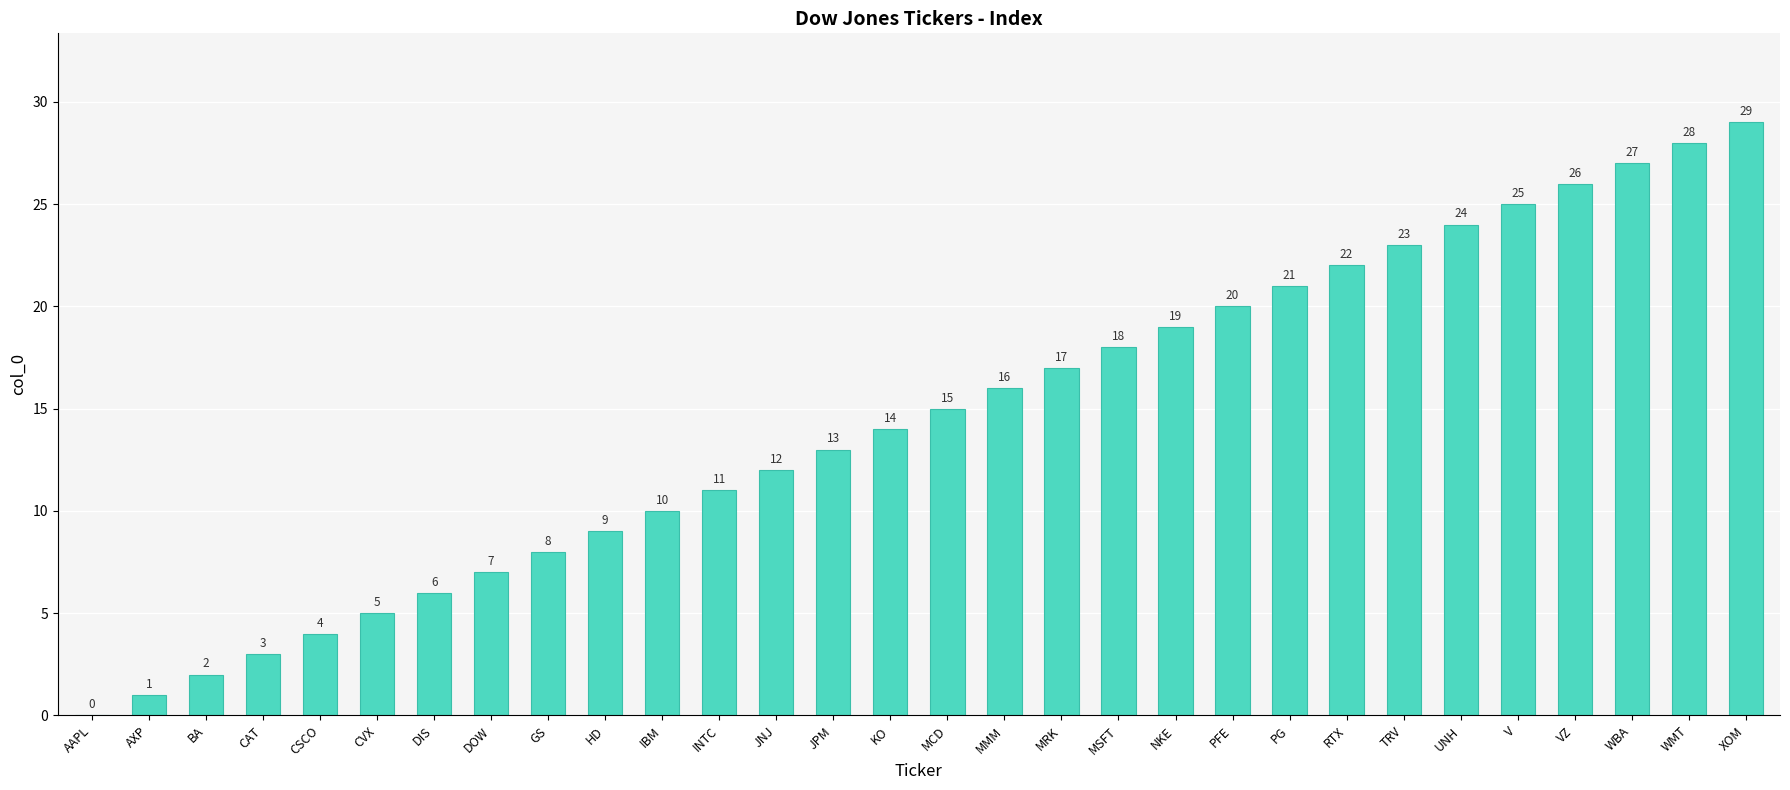

How many categories are shown in the chart?

30